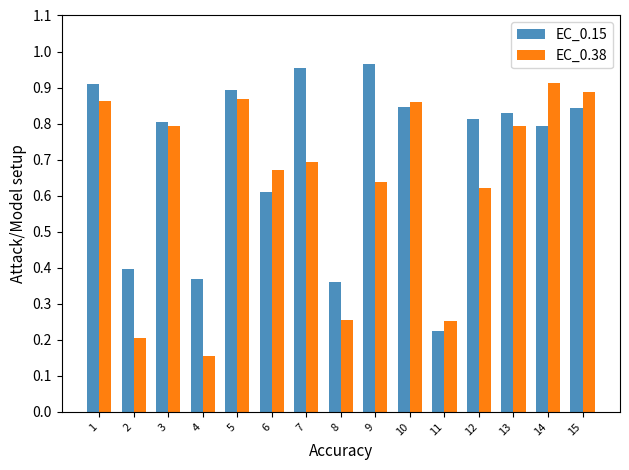

The EC_0.38 series shows 0.8 at 13. True or false?

True